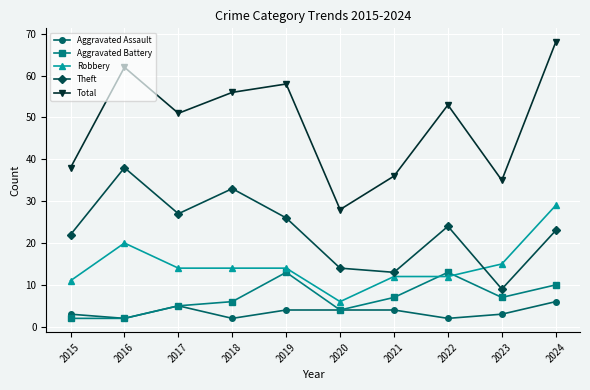

At which category does Theft reach its first local peak?

2016